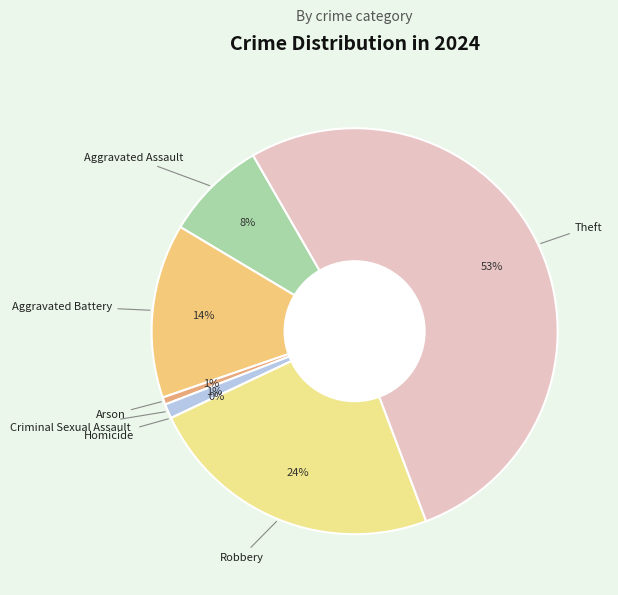

Rank the categories by value from lowest to highest.

Homicide, Arson, Criminal Sexual Assault, Aggravated Assault, Aggravated Battery, Robbery, Theft